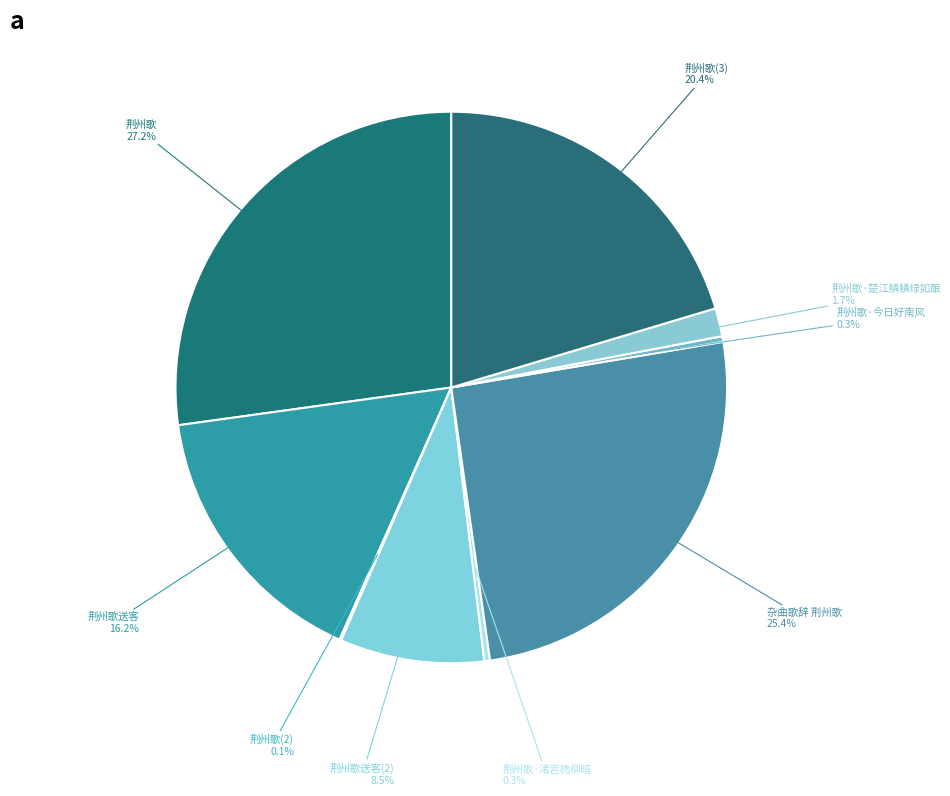

Is the sum of 荆州歌 and 荆州歌·今日好南风 greater than half?

No